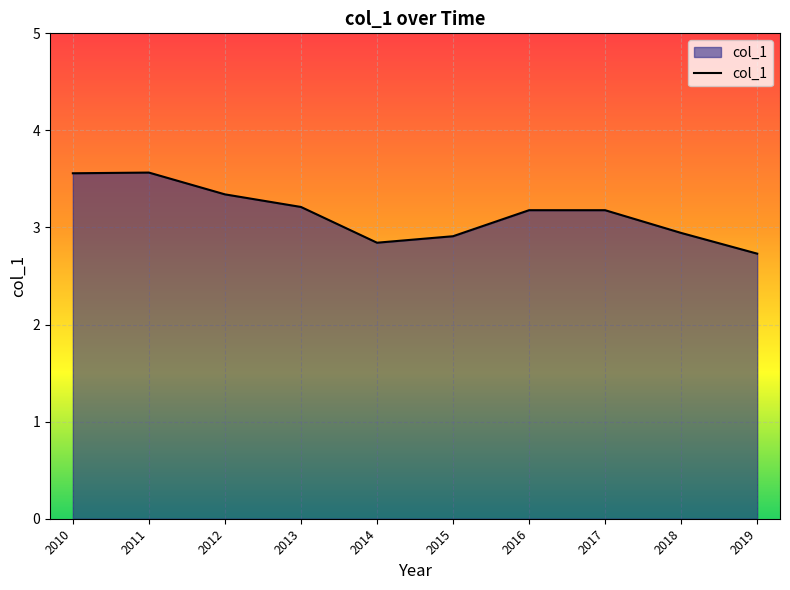

How many interior local valleys (lower than both neighbors) does the data have?

1